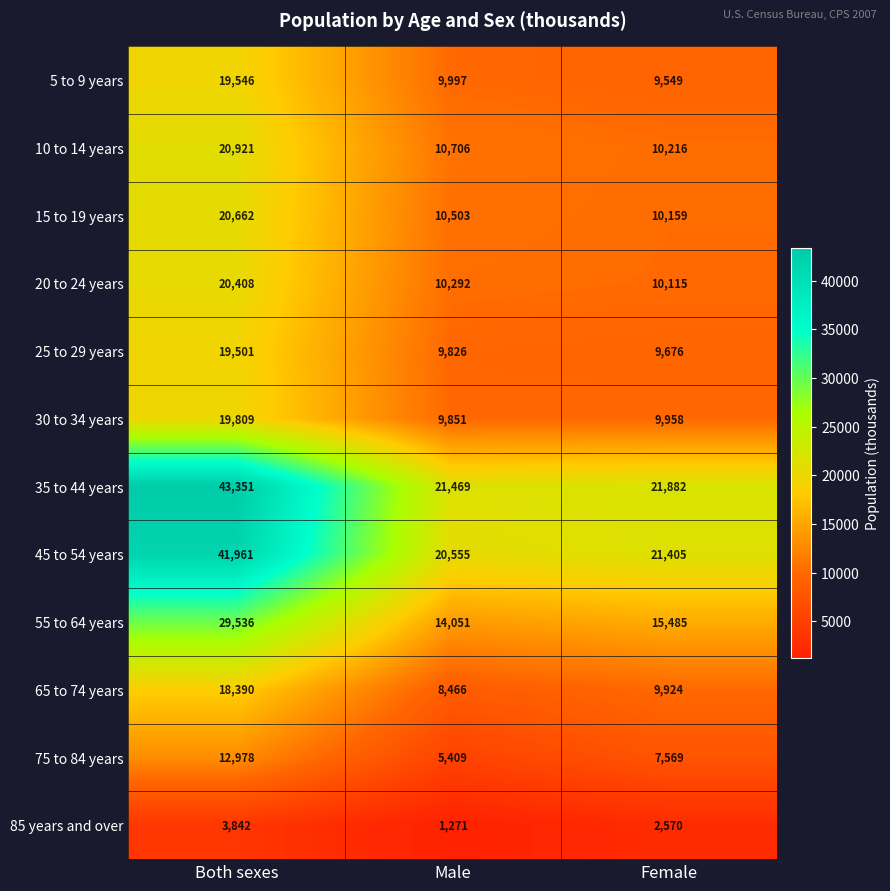

At Both sexes, list the series in order from smallest to largest.

85 years and over, 75 to 84 years, 65 to 74 years, 25 to 29 years, 5 to 9 years, 30 to 34 years, 20 to 24 years, 15 to 19 years, 10 to 14 years, 55 to 64 years, 45 to 54 years, 35 to 44 years